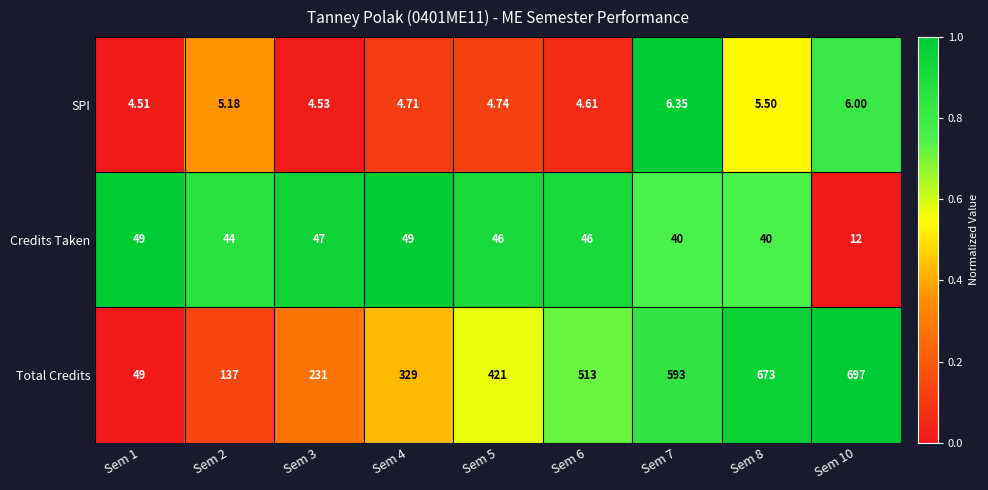

Which series has the largest range (max minus min)?

Total Credits